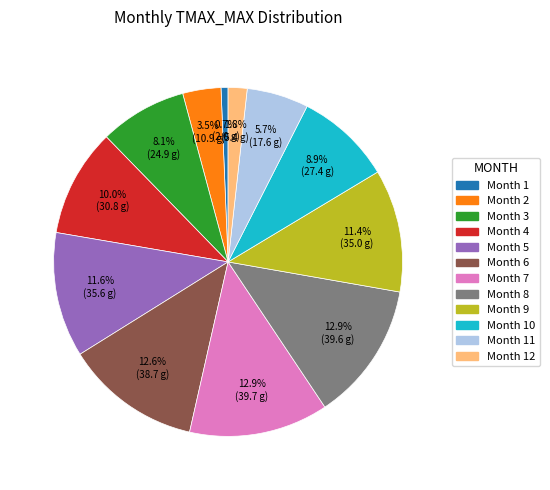

Is there a majority slice in this chart?

No